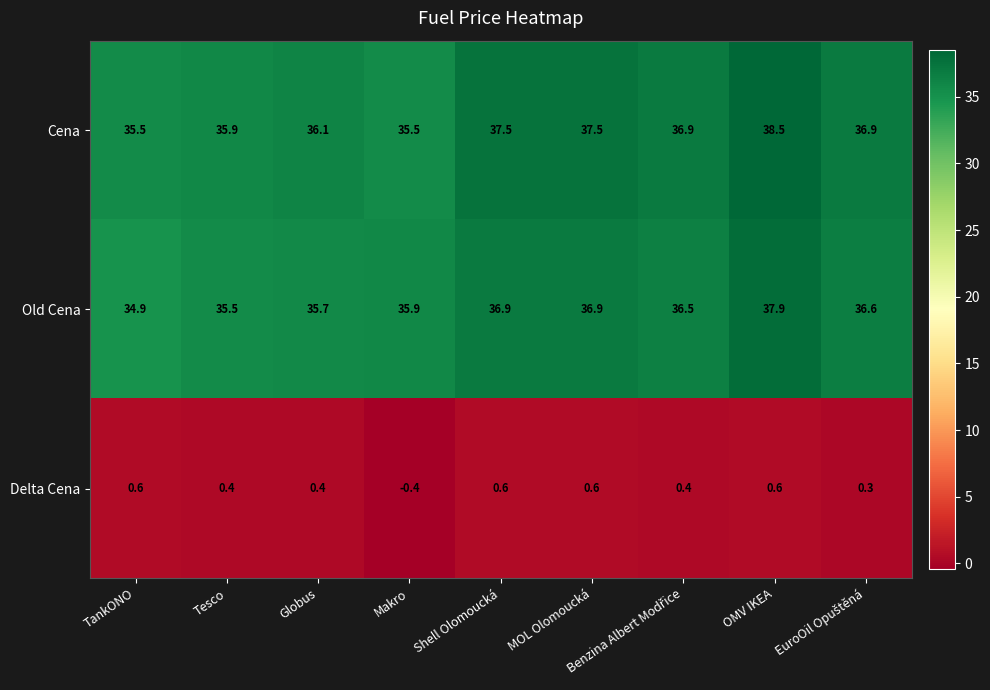

True or false: Old Cena has a value of 48.5 at Tesco.

False